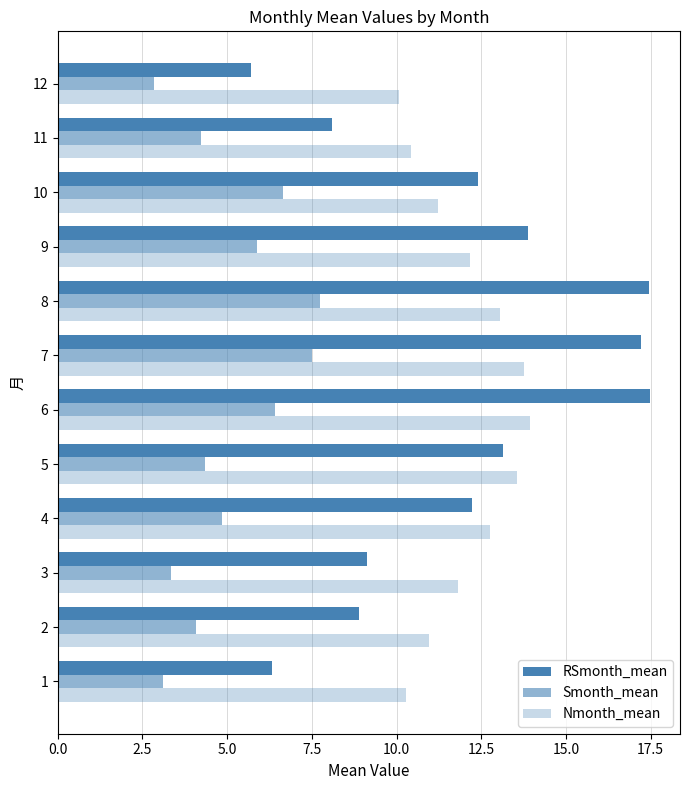

Count the number of data series in this chart.

3